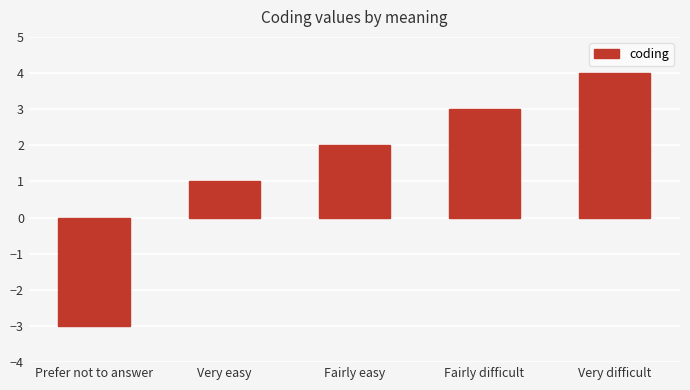

What is the minimum value shown in the chart?

-3